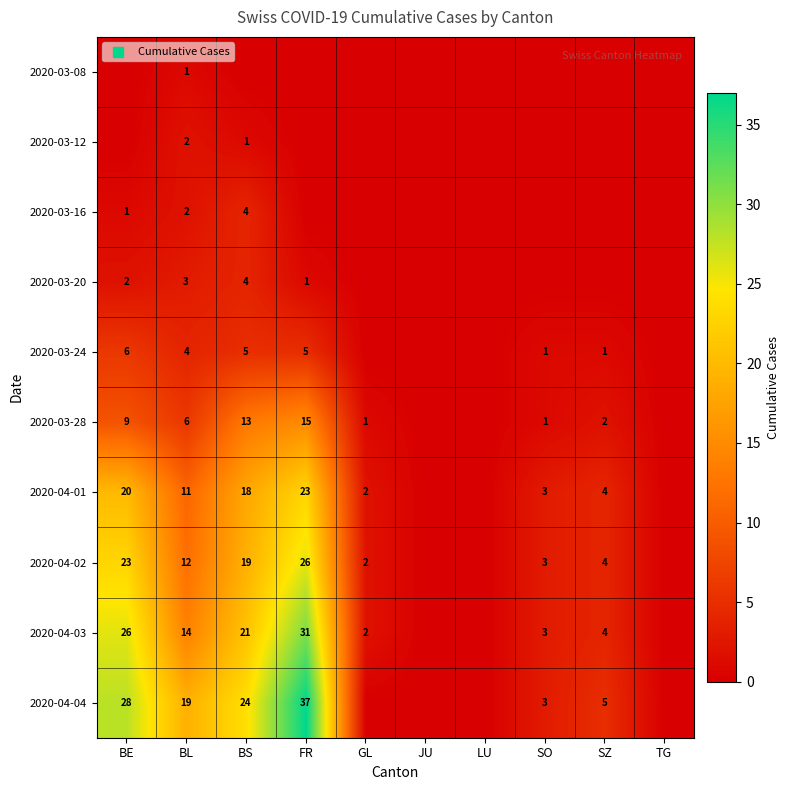

The value of 2020-03-28 at BL is 6. True or false?

True